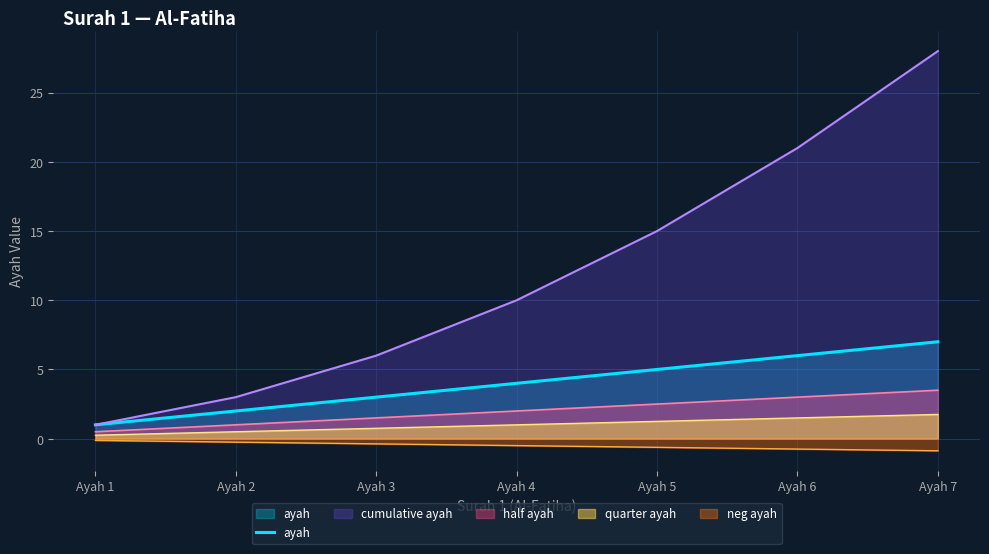

True or false: the data has more than 2 interior local peaks.

False